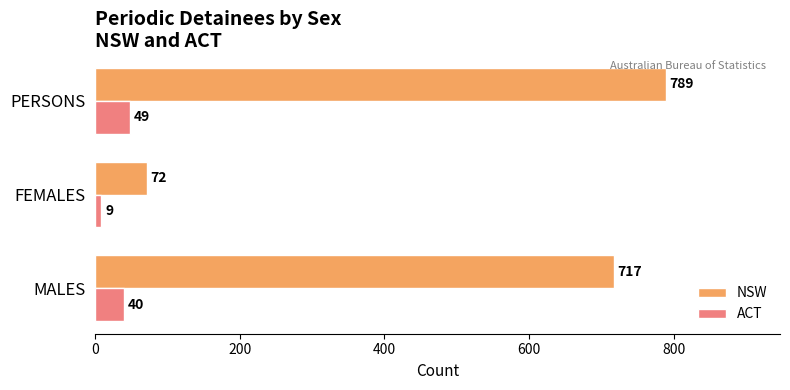

What is the difference between the maximum and minimum values in the ACT series?

40